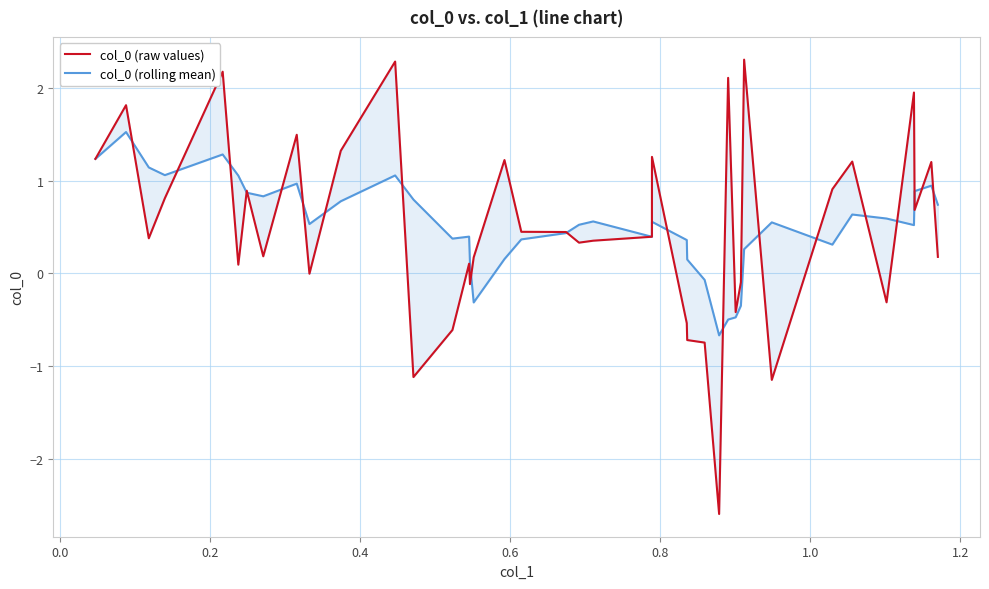

How many lines are shown in the chart?

2